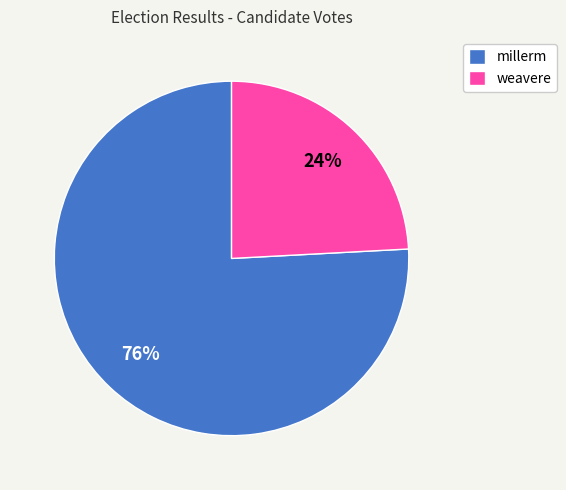

Is the sum of weavere and millerm greater than half?

Yes